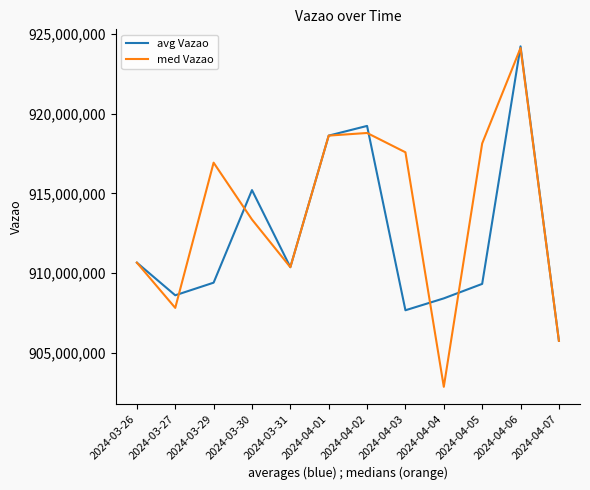

Is the value of med Vazao at 2024-04-07 greater than the value of avg Vazao at 2024-04-04?

No